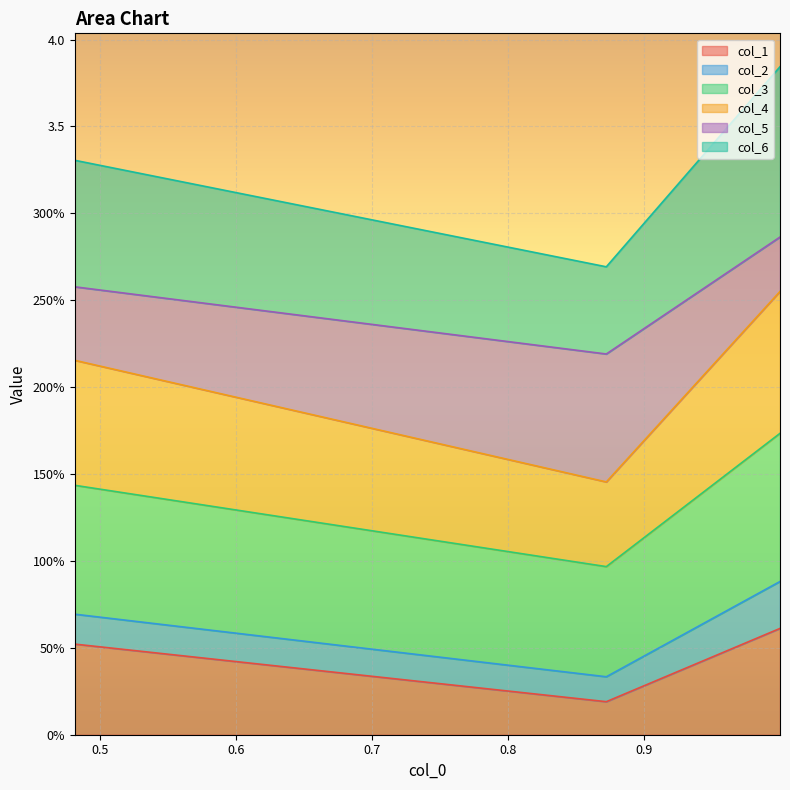

What are all the series names shown in the legend?

col_1, col_2, col_3, col_4, col_5, col_6